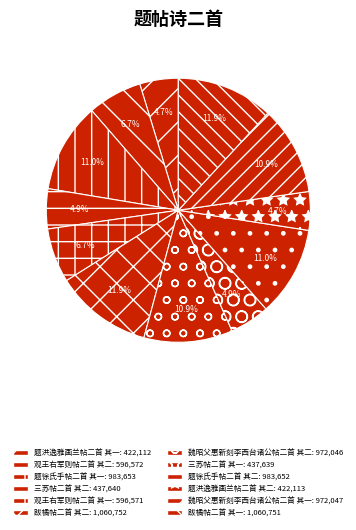

To the nearest percent, what portion does 观王右军则帖二首 其一 represent?

7%